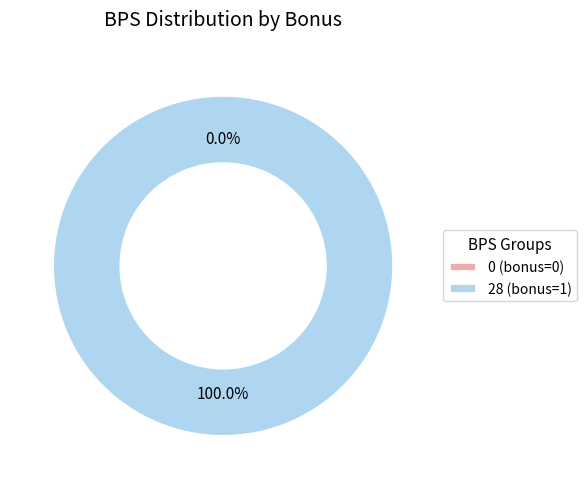

To the nearest percent, what is the combined percentage of 28 (bonus=1) and 0 (bonus=0)?

100%